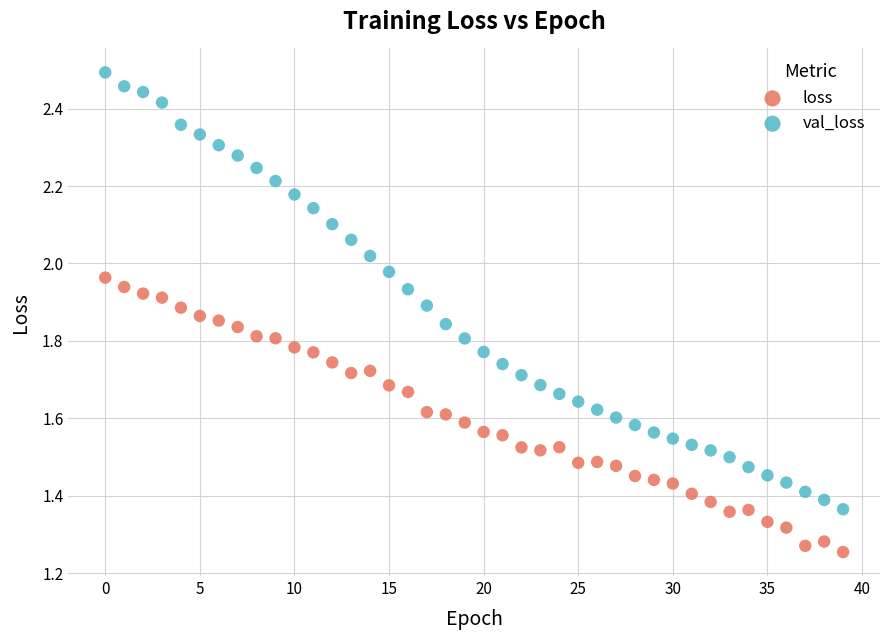

Which series has the largest Y range (max minus min)?

val_loss